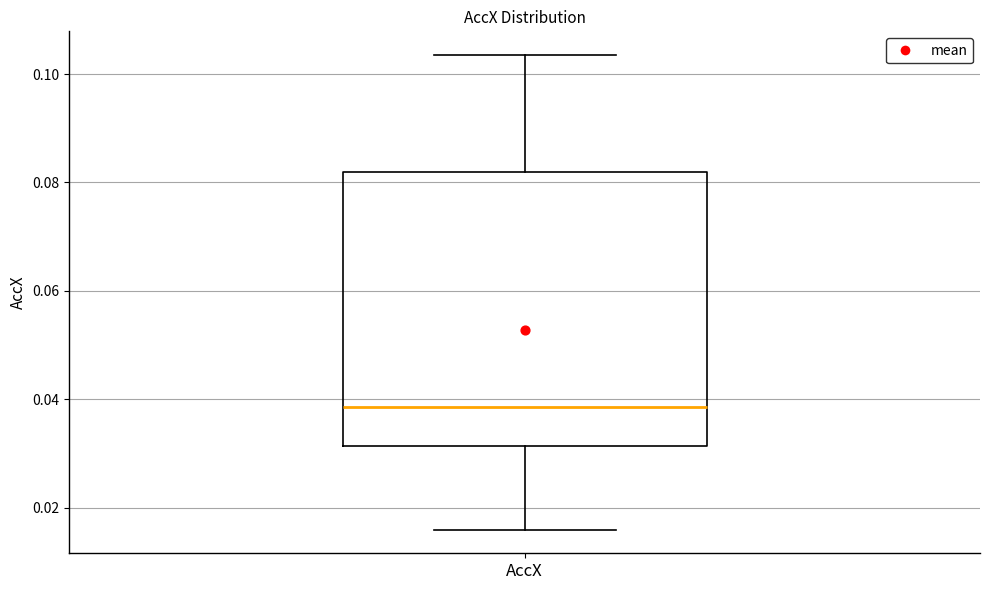

Transcribe this box plot: give where the median line is, the range the box spans, and where the two whiskers end, as read against the y-axis. The values are not printed on the chart, so give them approximately, as read against the axis.

median 0.038, box 0.032 to 0.082, whiskers 0.016 to 0.104